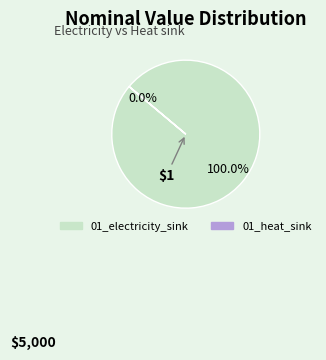

What is the largest slice in the pie chart?

01_electricity_sink